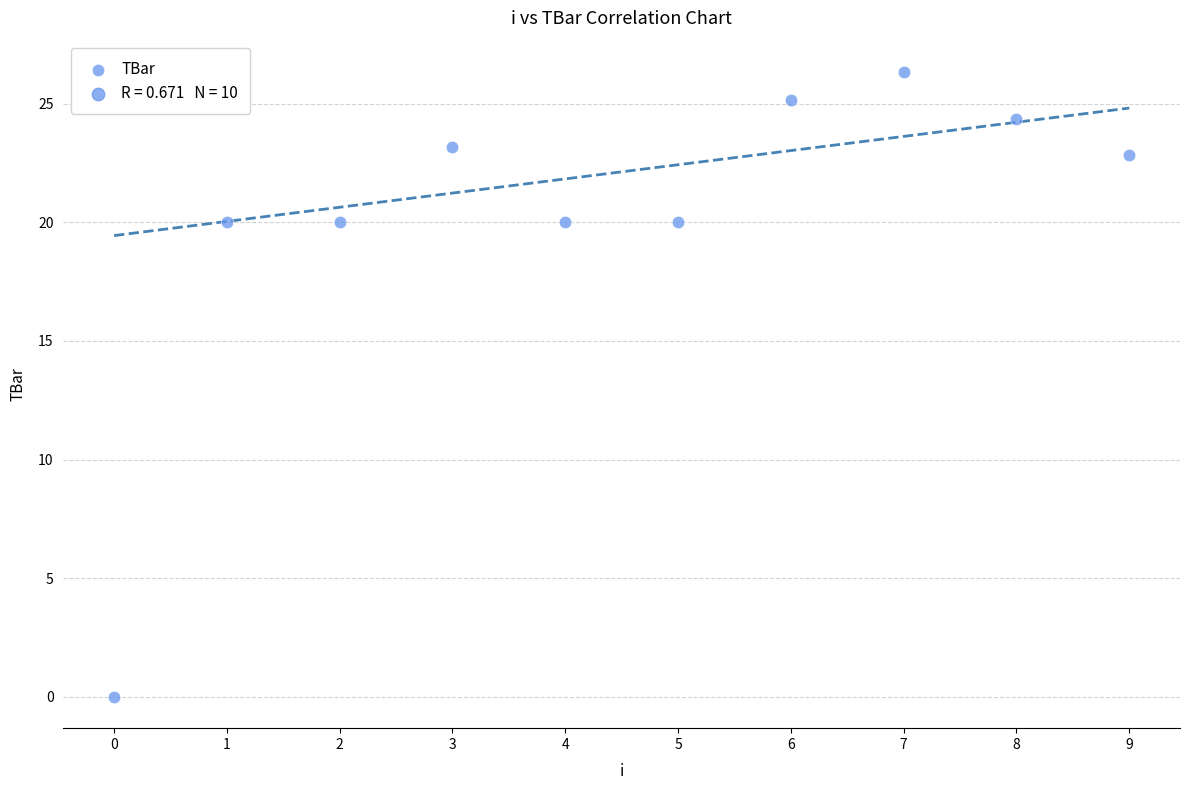

What is the range of Y values (max minus min)?

26.3